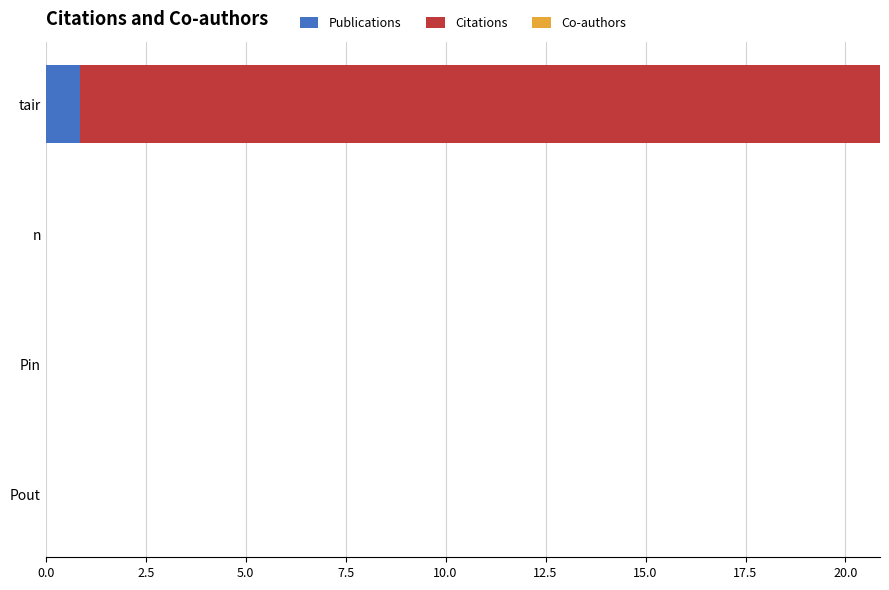

How many categories are shown in the chart?

4